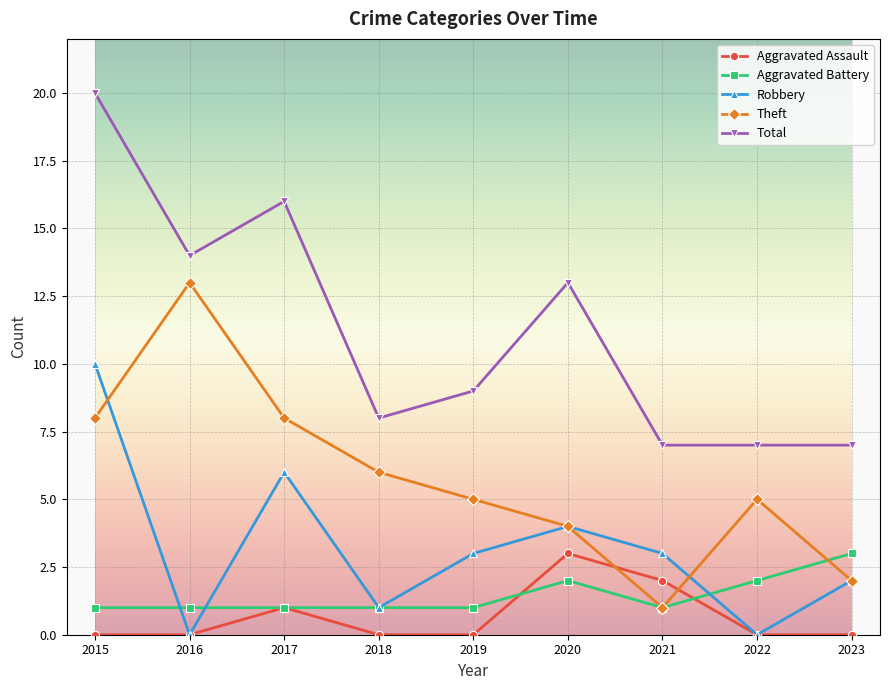

True or false: Aggravated Assault has a value of 0 at 2023.

True